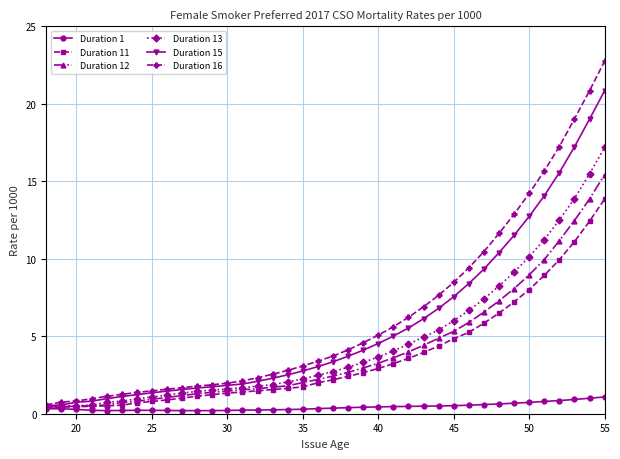

What is the minimum value for Duration 13?

0.5